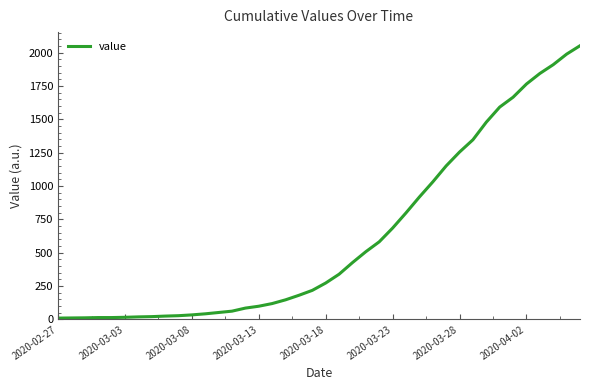

What is the difference between the maximum and minimum values?

2042